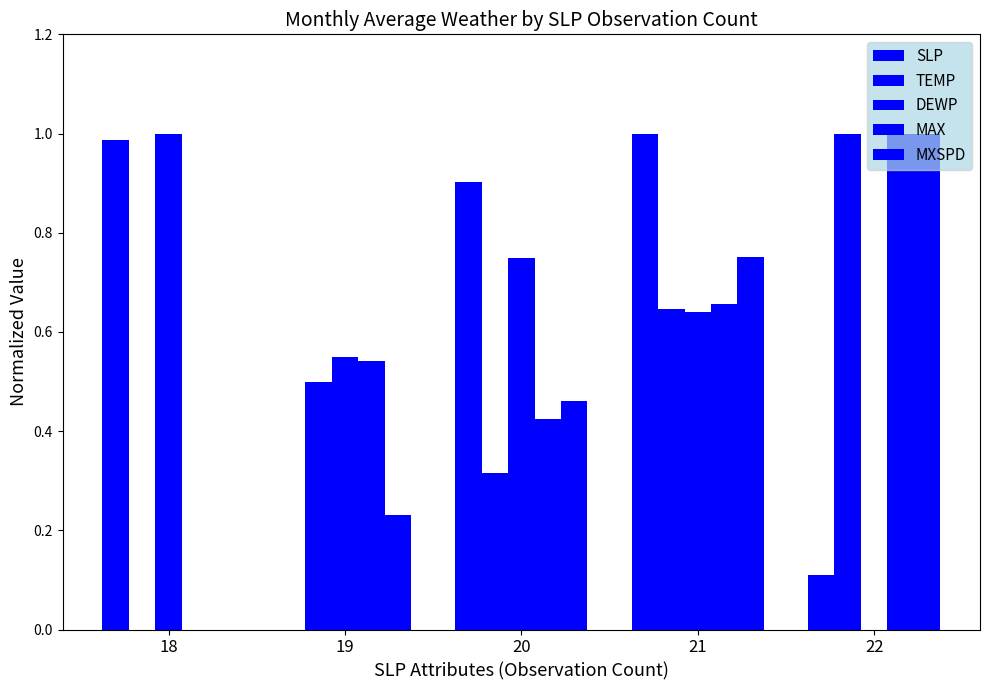

What is the sum of all DEWP values?

2.9